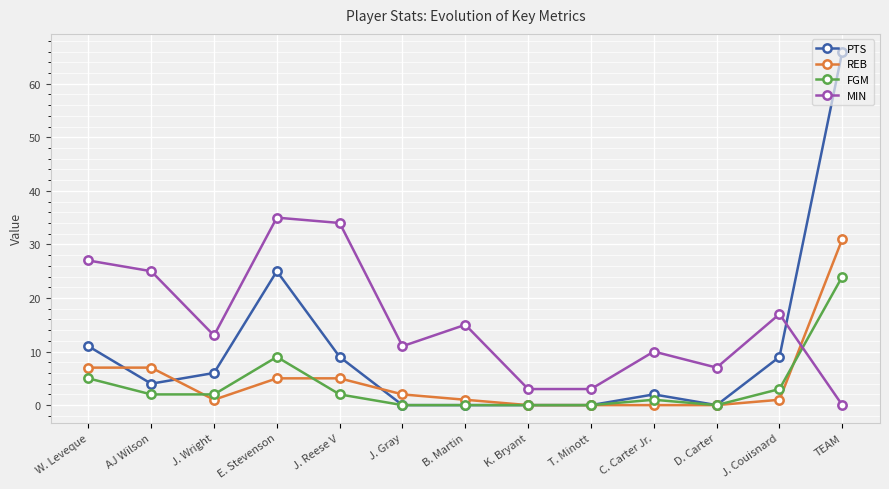

How many lines are shown in the chart?

4